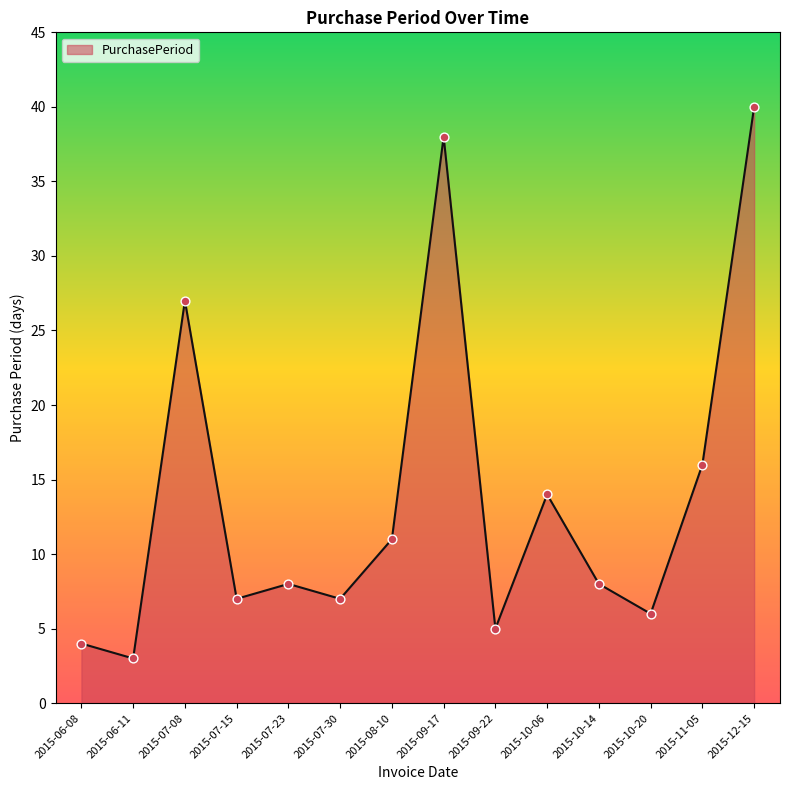

What is the ratio of the value at 2015-08-10 to the value at 2015-12-15?

0.3